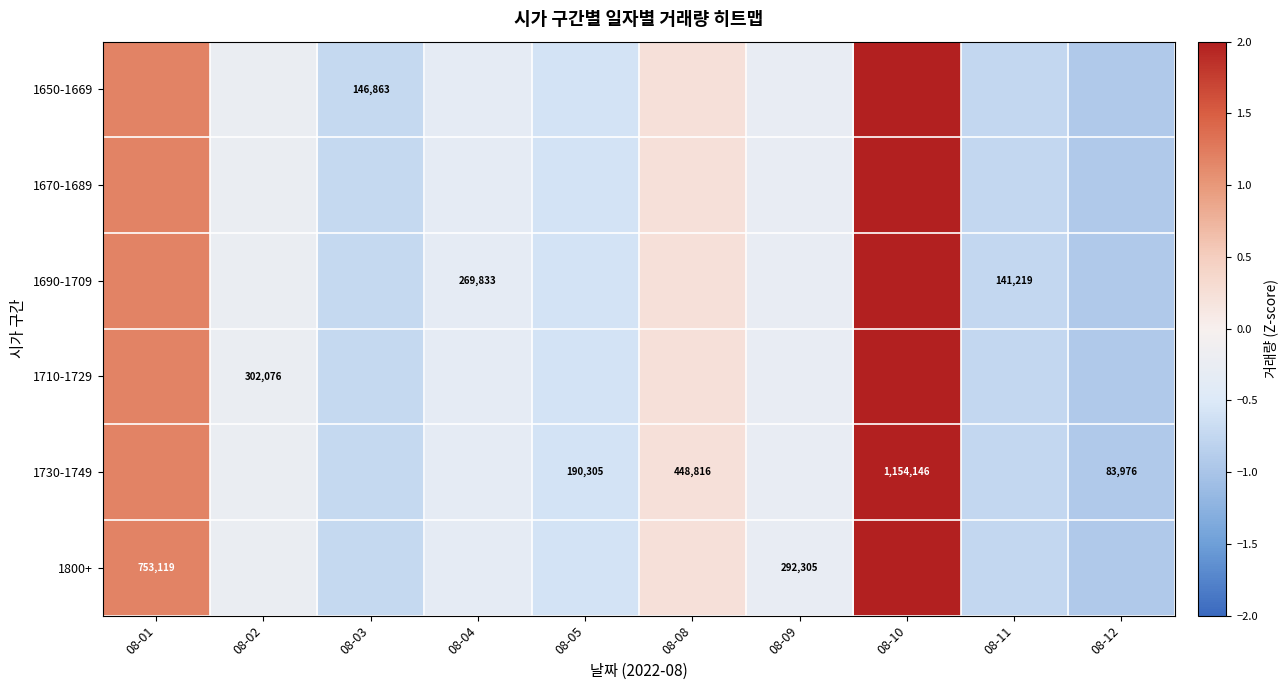

At 08-01, list the series in order from largest to smallest.

1650-1669, 1670-1689, 1690-1709, 1710-1729, 1730-1749, 1800+